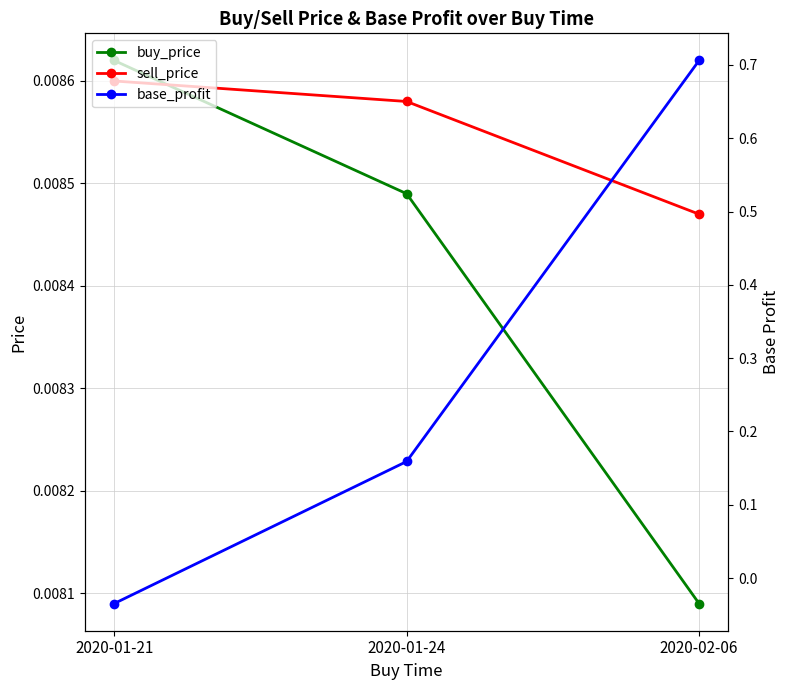

How many categories are shown in the chart?

3